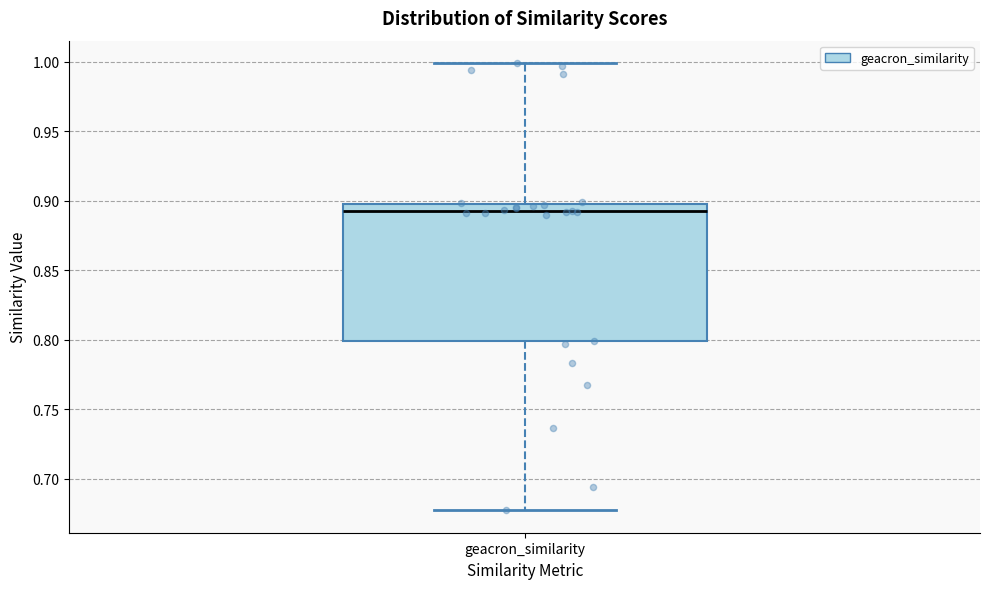

Where is the lower edge of the box for geacron_similarity on the y-axis? The values are not printed on the chart, so give them approximately, as read against the axis.

0.800